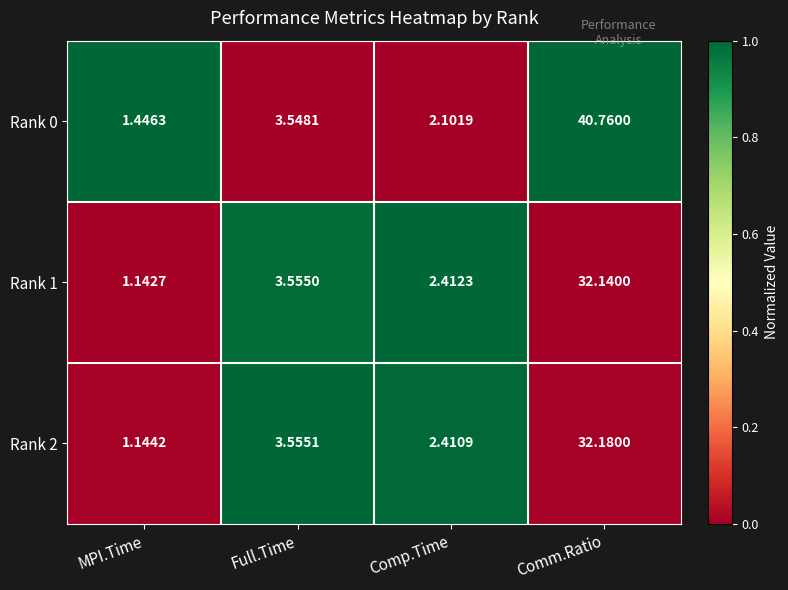

Which series has the widest spread of values?

Rank 0